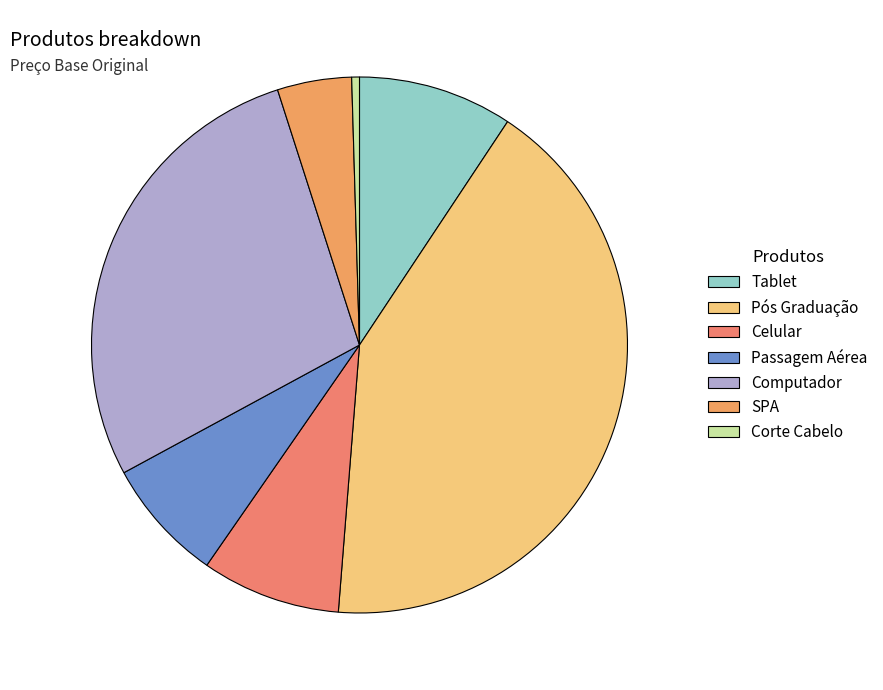

Which category has the biggest portion of the pie?

Pós Graduação